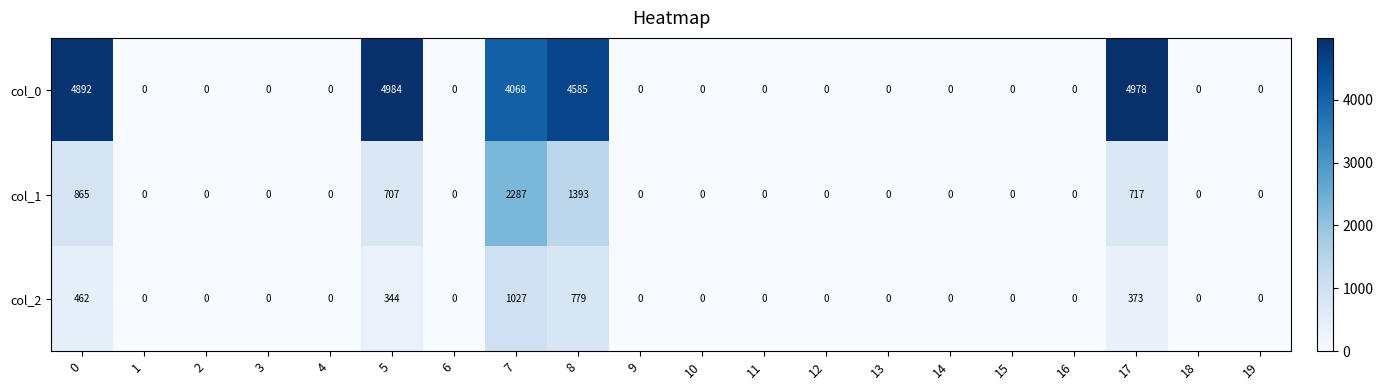

At which label does col_0 reach its peak?

5